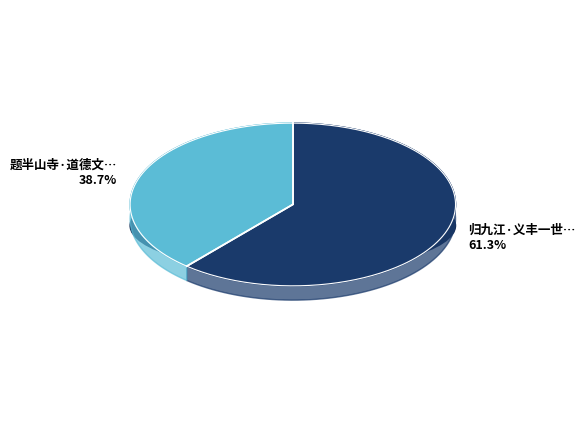

To the nearest percent, what is the average slice percentage?

50%